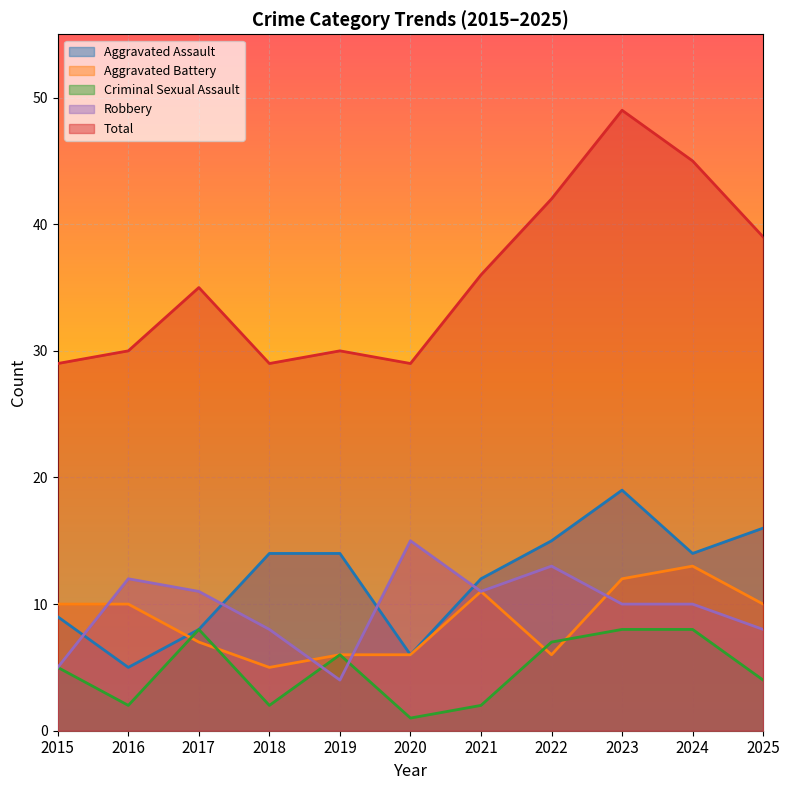

Rank the series by their maximum value, from lowest to highest.

Criminal Sexual Assault, Aggravated Battery, Robbery, Aggravated Assault, Total